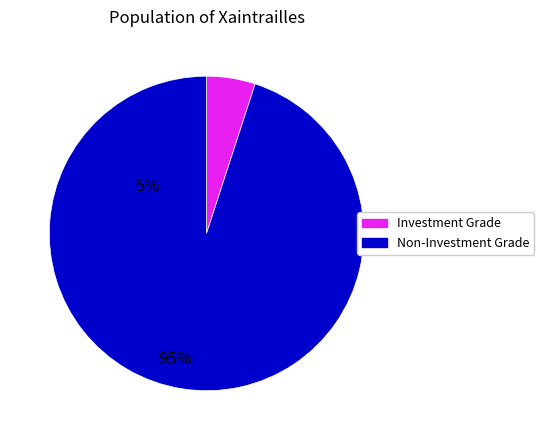

Rank the categories by value from lowest to highest.

Investment Grade, Non-Investment Grade